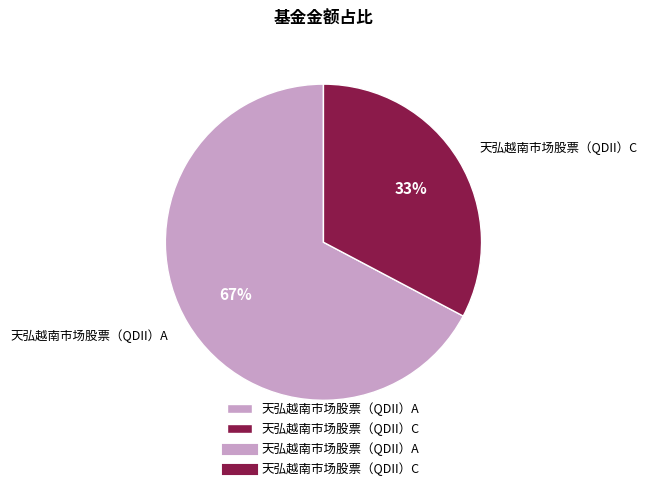

Which has a higher value, 天弘越南市场股票（QDII）C or 天弘越南市场股票（QDII）A?

天弘越南市场股票（QDII）A